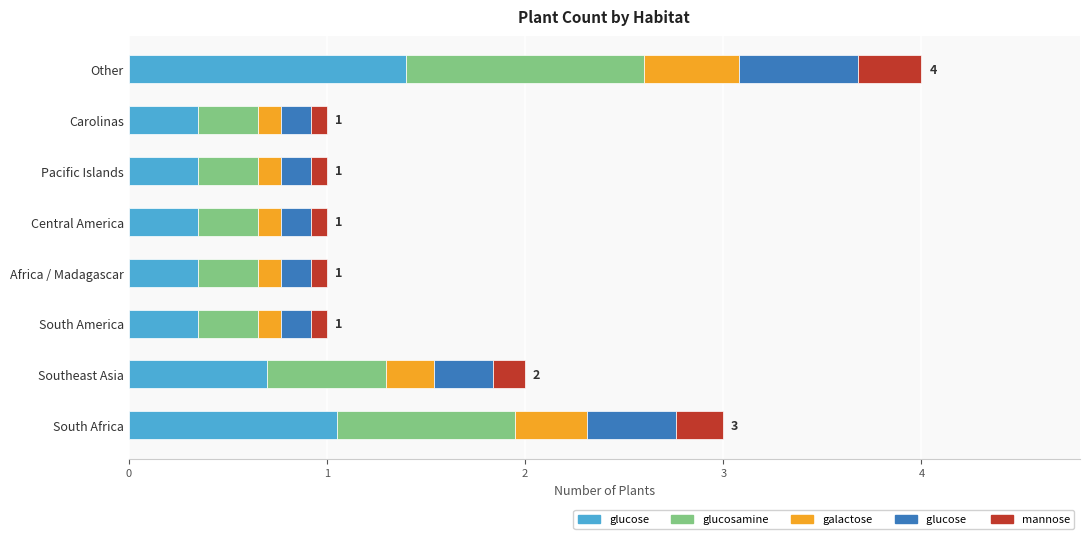

At which category is the sum across all series the highest?

Other